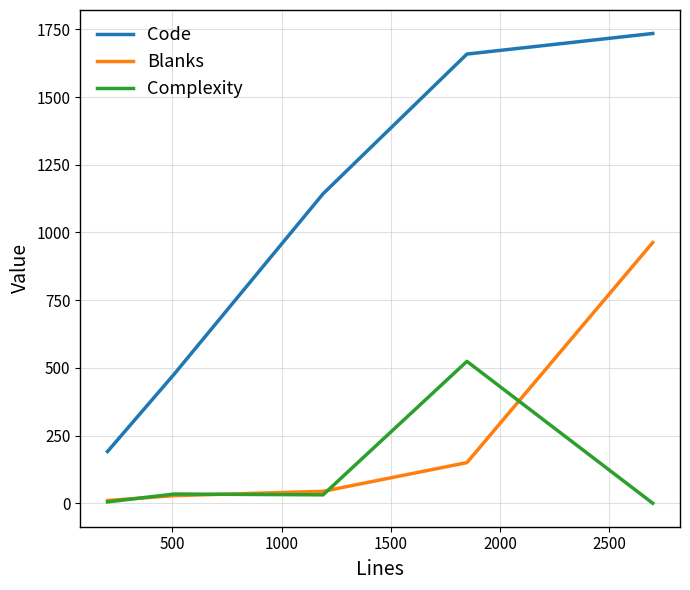

List the series in order of their peak value, highest first.

Code, Blanks, Complexity